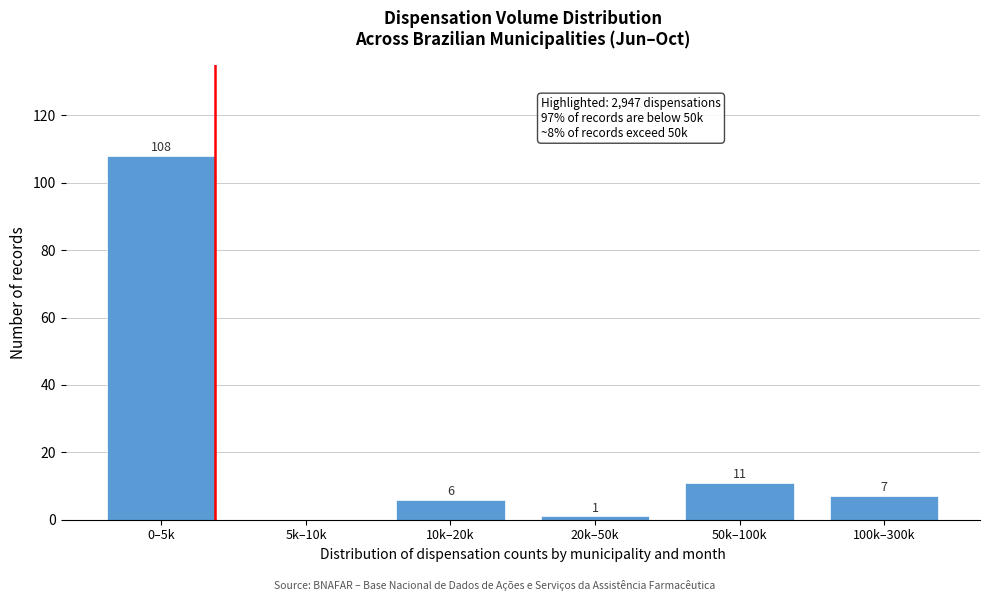

Reading left to right, what are all the values shown in this chart?

0–5k=108	5k–10k=0	10k–20k=6	20k–50k=1	50k–100k=11	100k–300k=7